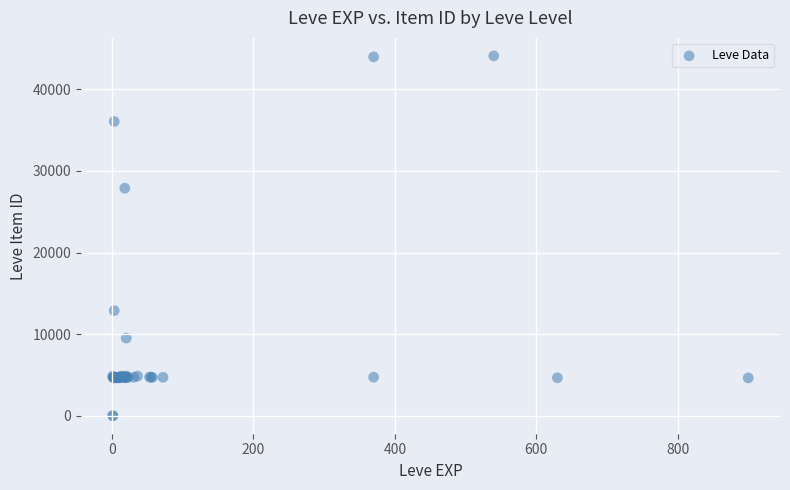

What Y value in the scatter plot is closest to 22048?

27884